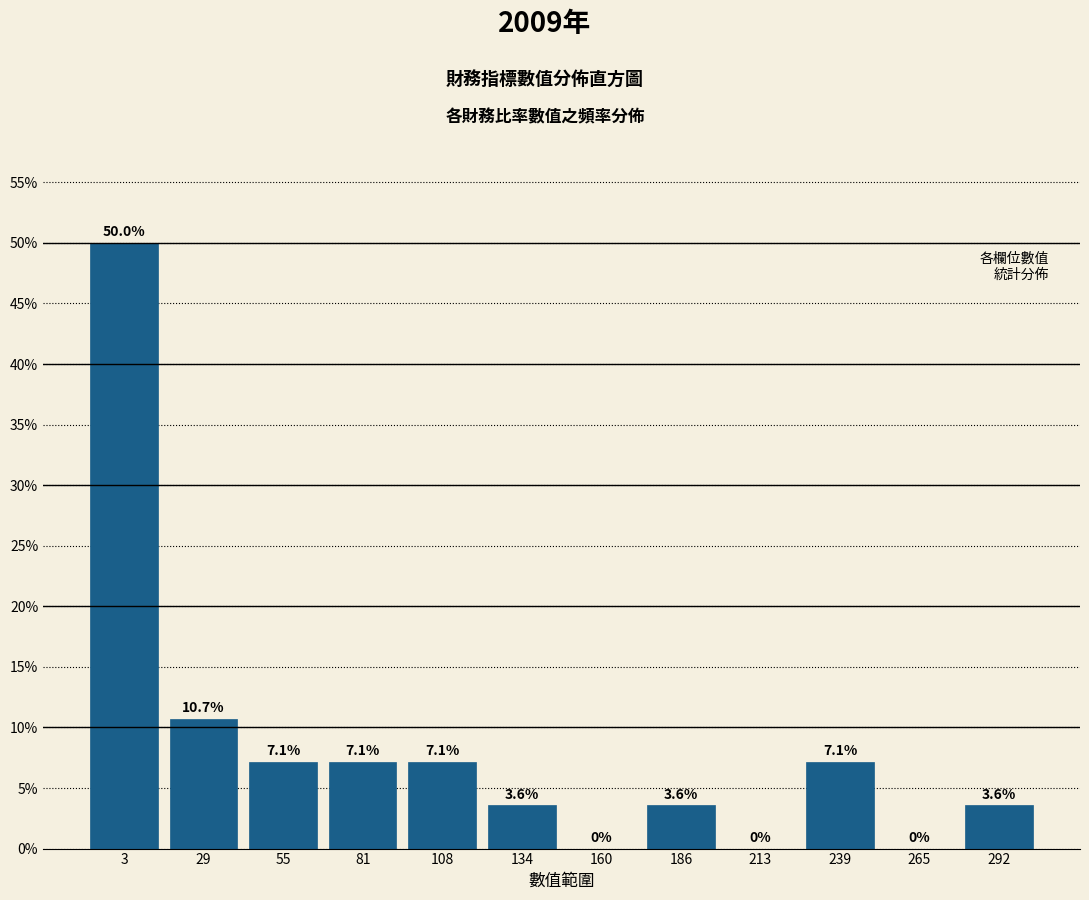

Reading left to right, transcribe all the data shown in this chart.

3=50.0	29=10.7	55=7.1	81=7.1	108=7.1	134=3.6	160=0.0	186=3.6	213=0.0	239=7.1	265=0.0	292=3.6